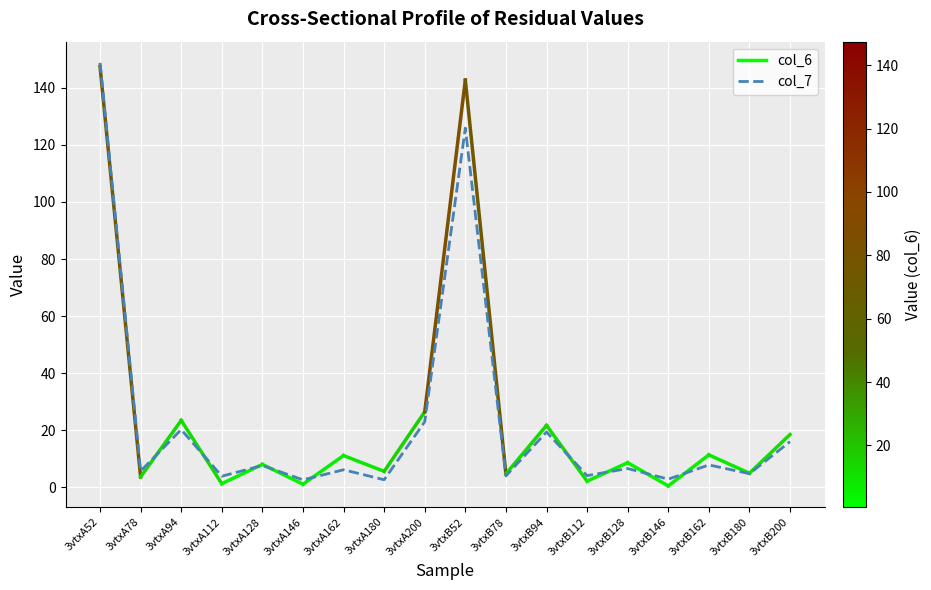

The value at 3vtxA200 is 23.0. True or false?

True